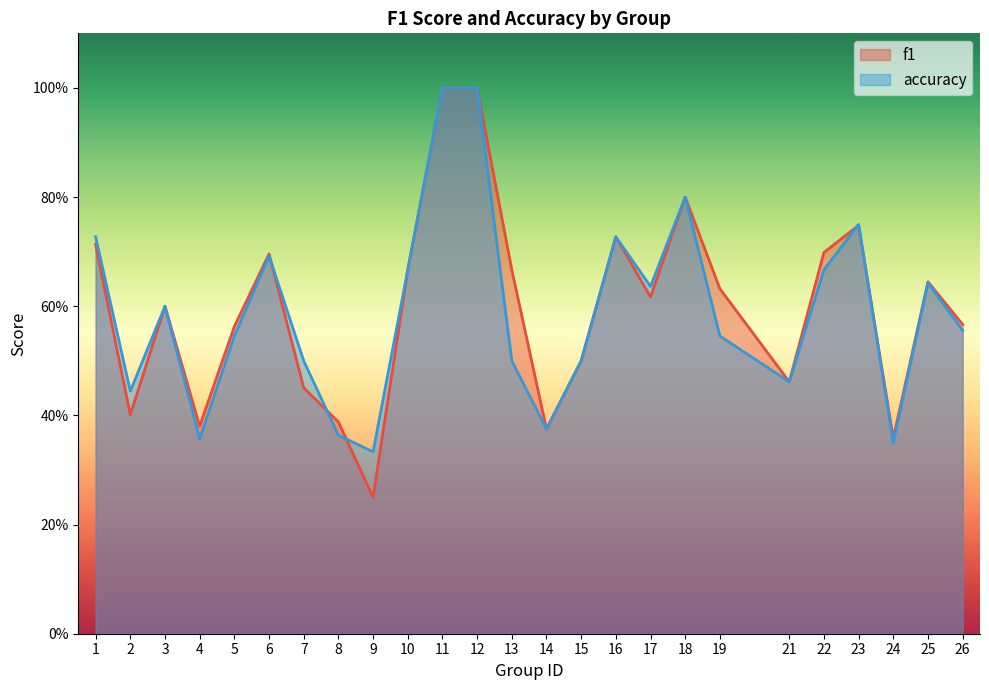

Where is the first local maximum for f1?

3